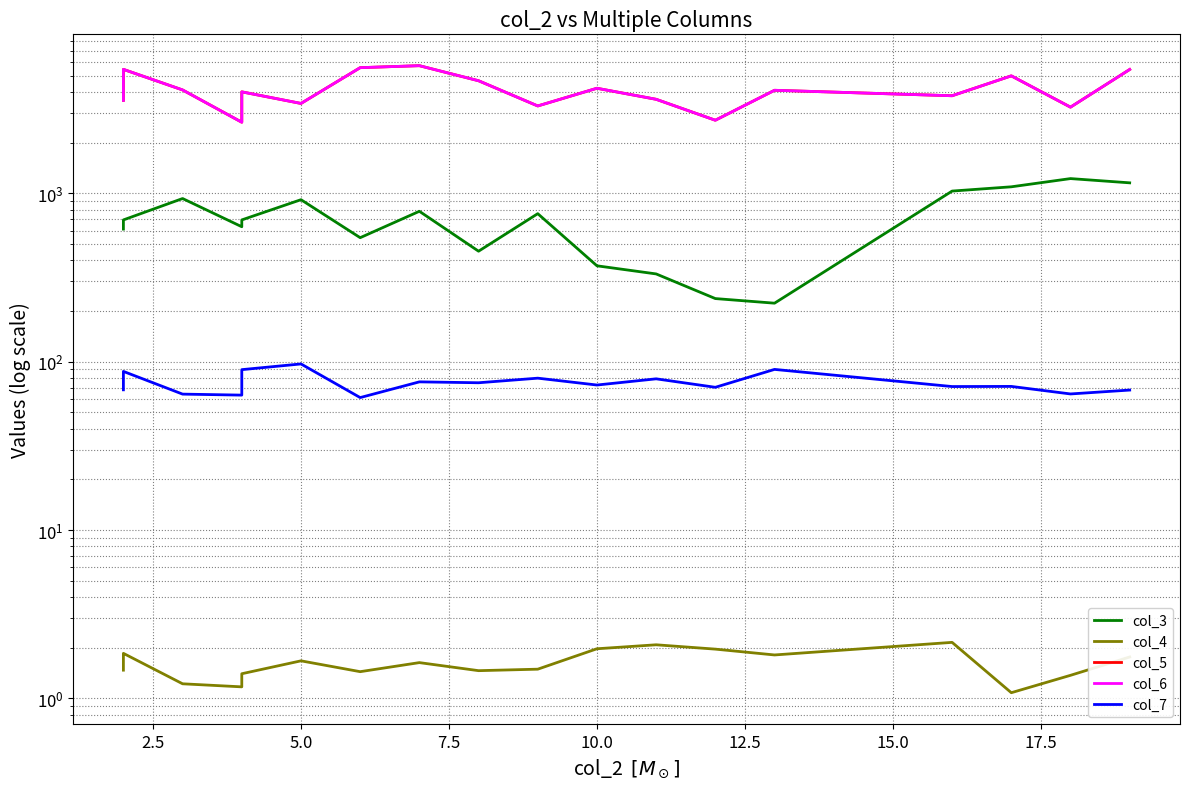

Which has a higher value, 19 or 17.5?

19